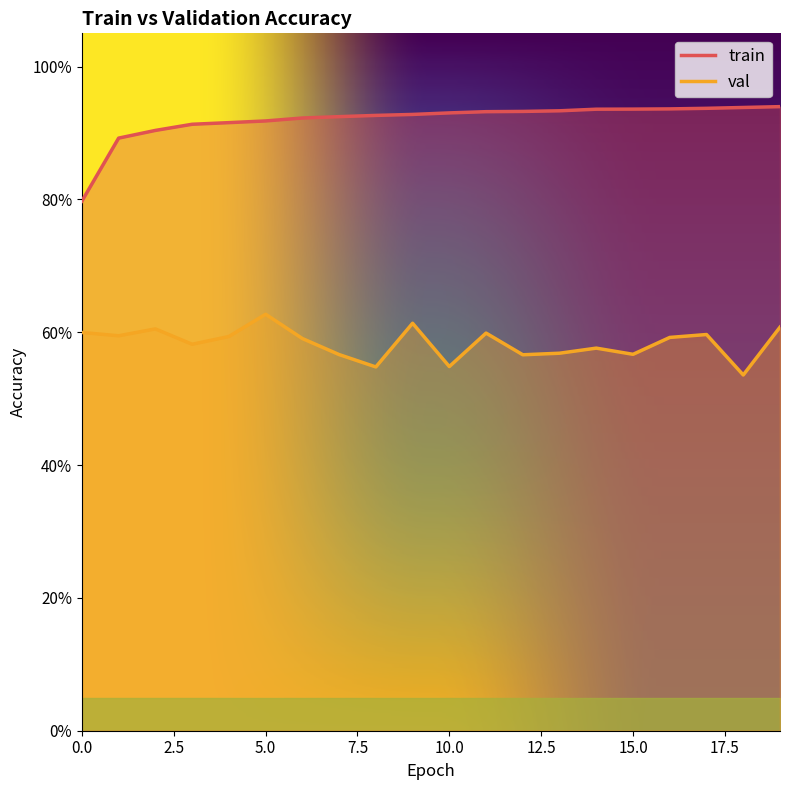

Which category has the lowest value across all series?

18